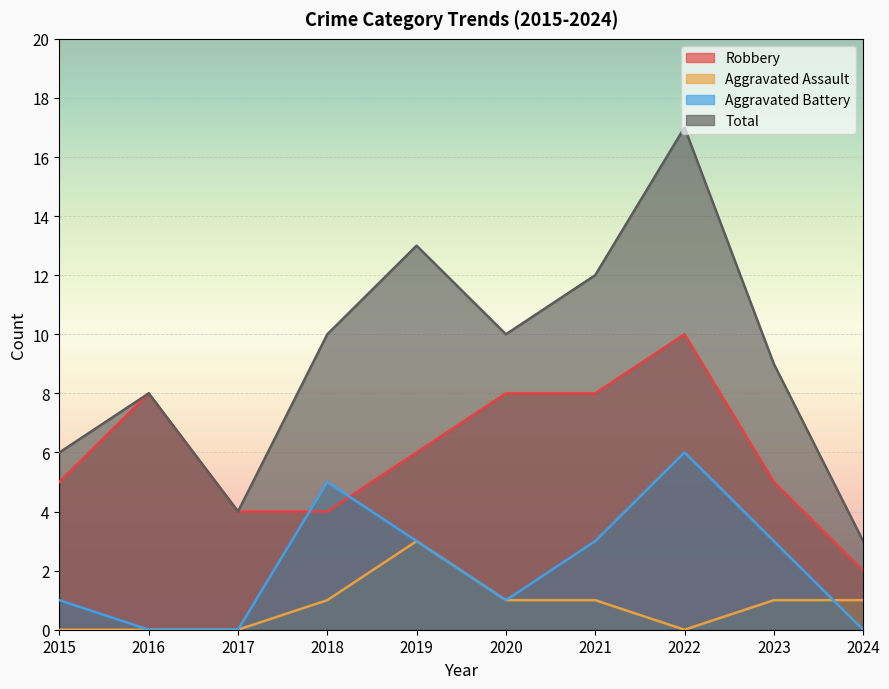

What is the total value across all series at 2021?

24